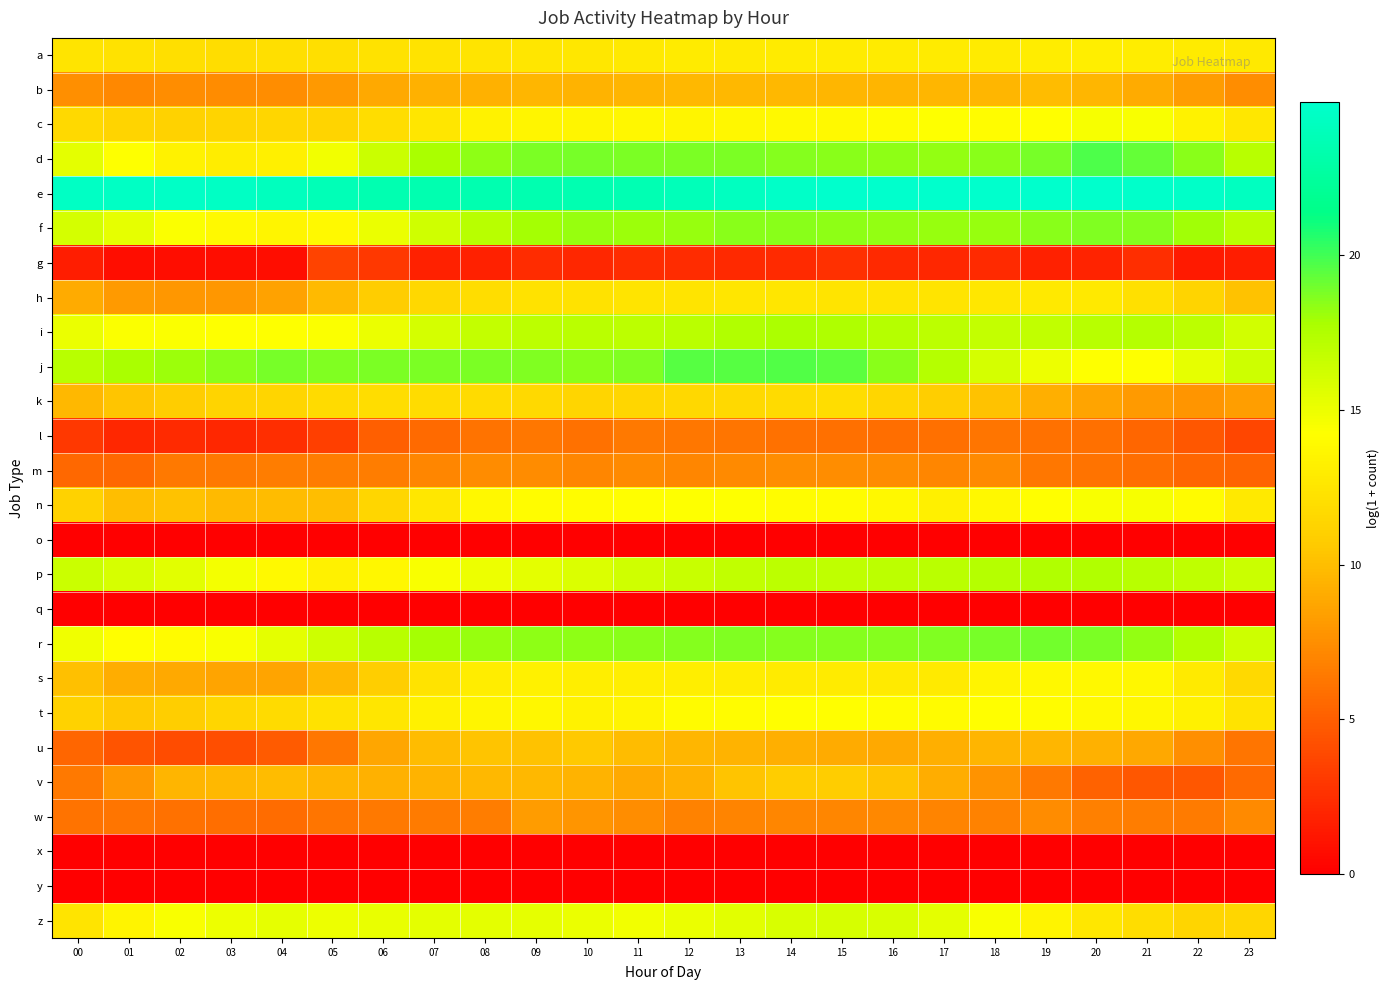

List the series in order of their peak value, lowest first.

o, q, x, y, g, l, m, w, b, u, v, k, h, a, s, t, c, n, z, p, i, f, r, j, d, e